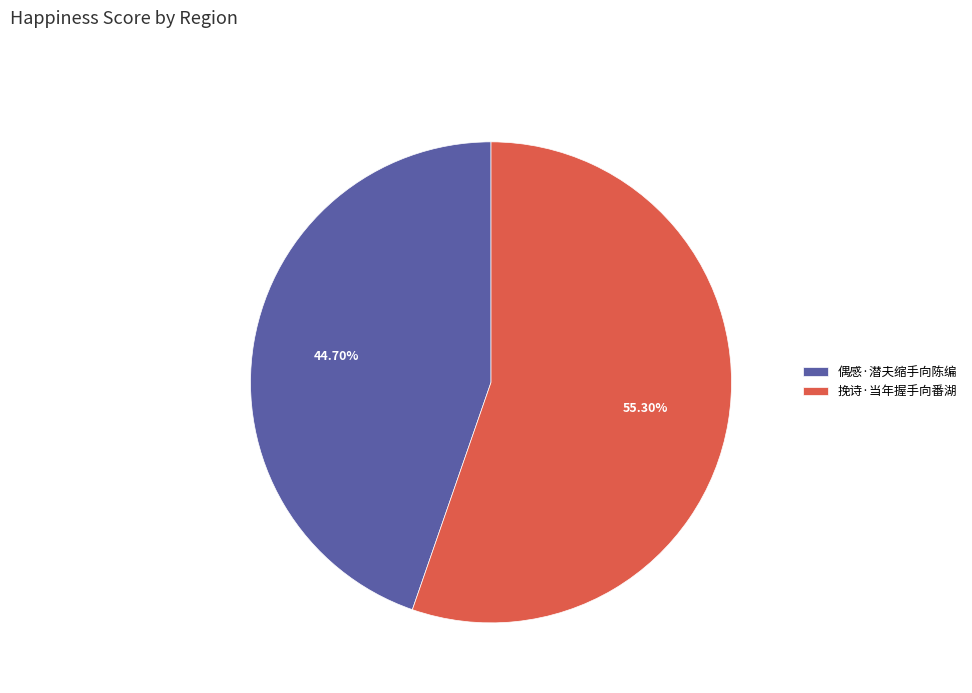

The 挽诗·当年握手向番湖 slice represents 55% of the pie. True or false?

True